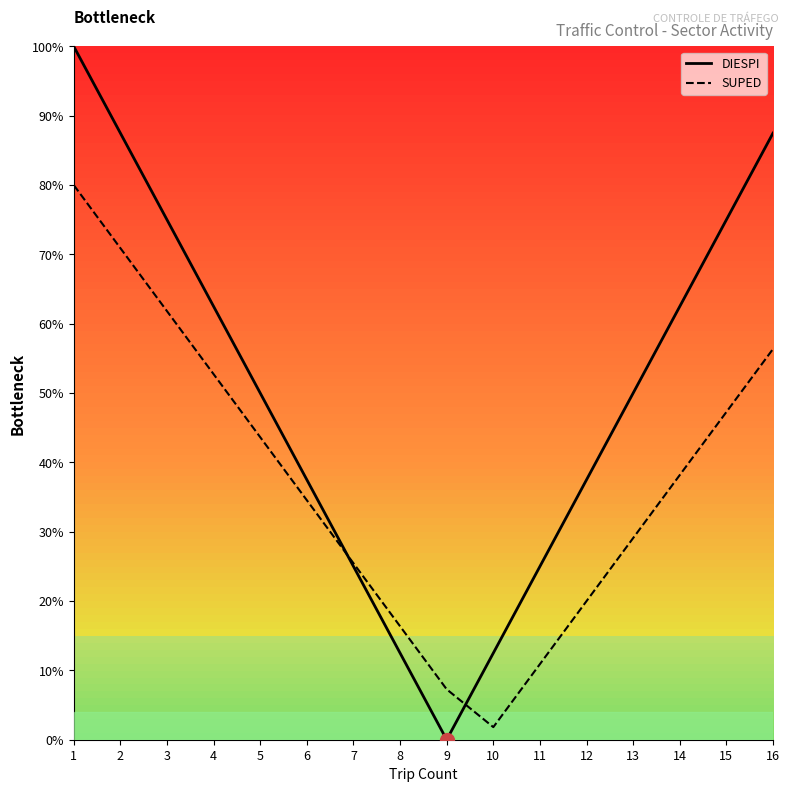

Count the number of categories in the chart.

16